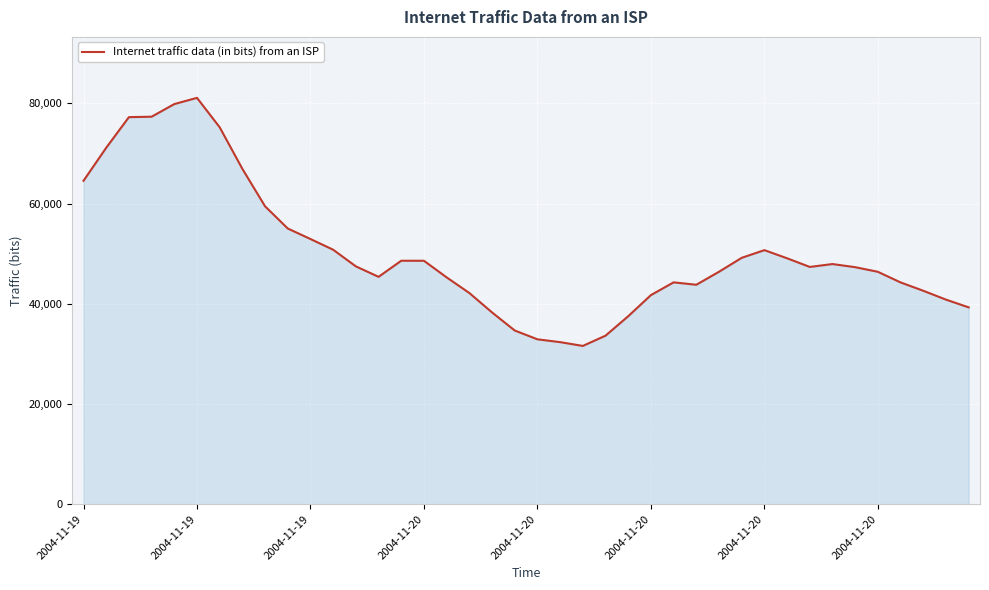

What is the smallest value displayed?

31597.0